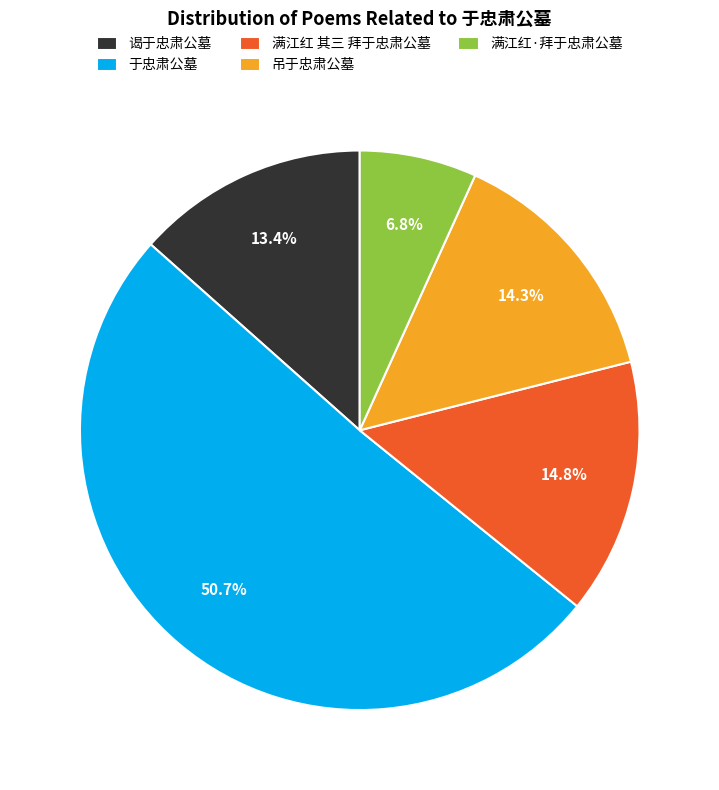

True or false: 吊于忠肃公墓 accounts for 14% of the total.

True